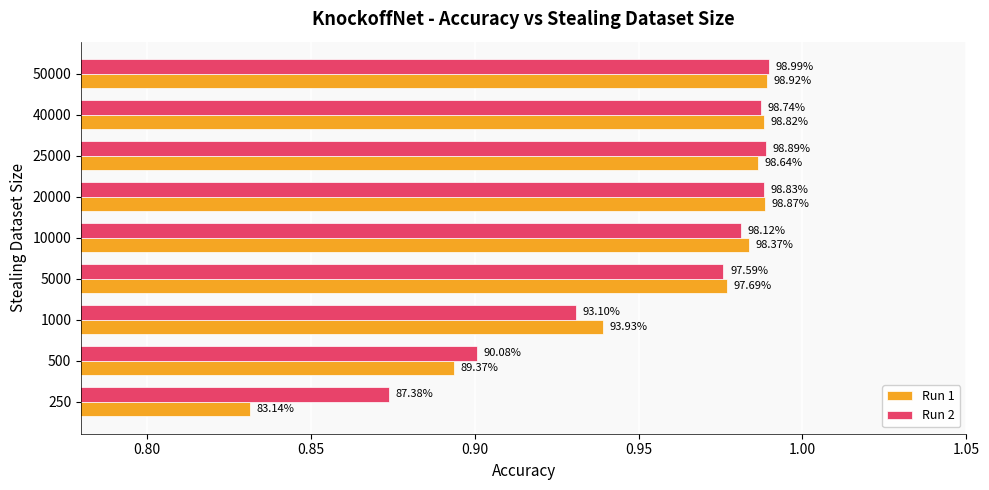

What are all the series names shown in the legend?

Run 1, Run 2